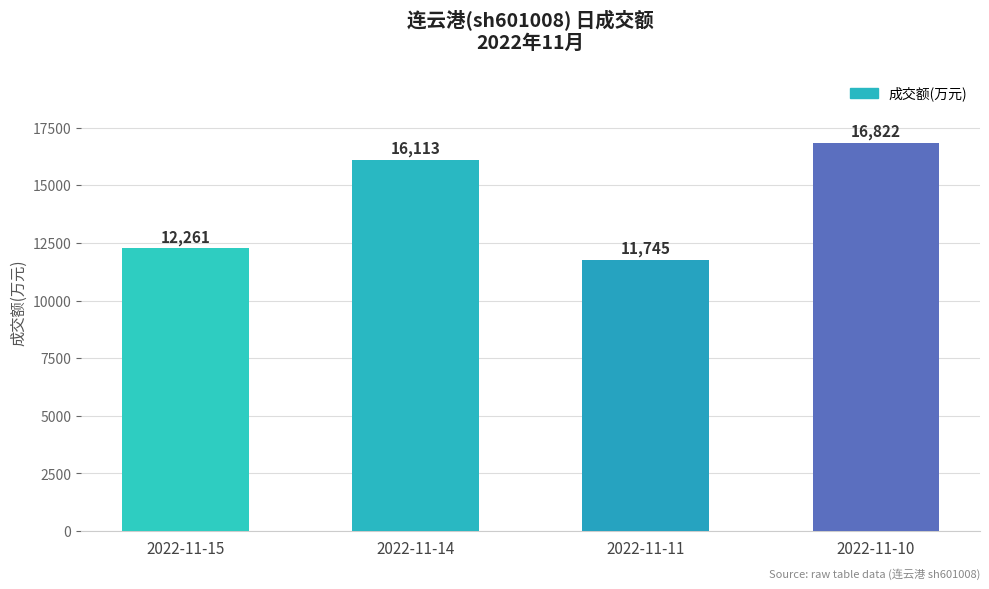

The value at 2022-11-11 is 11745. True or false?

True